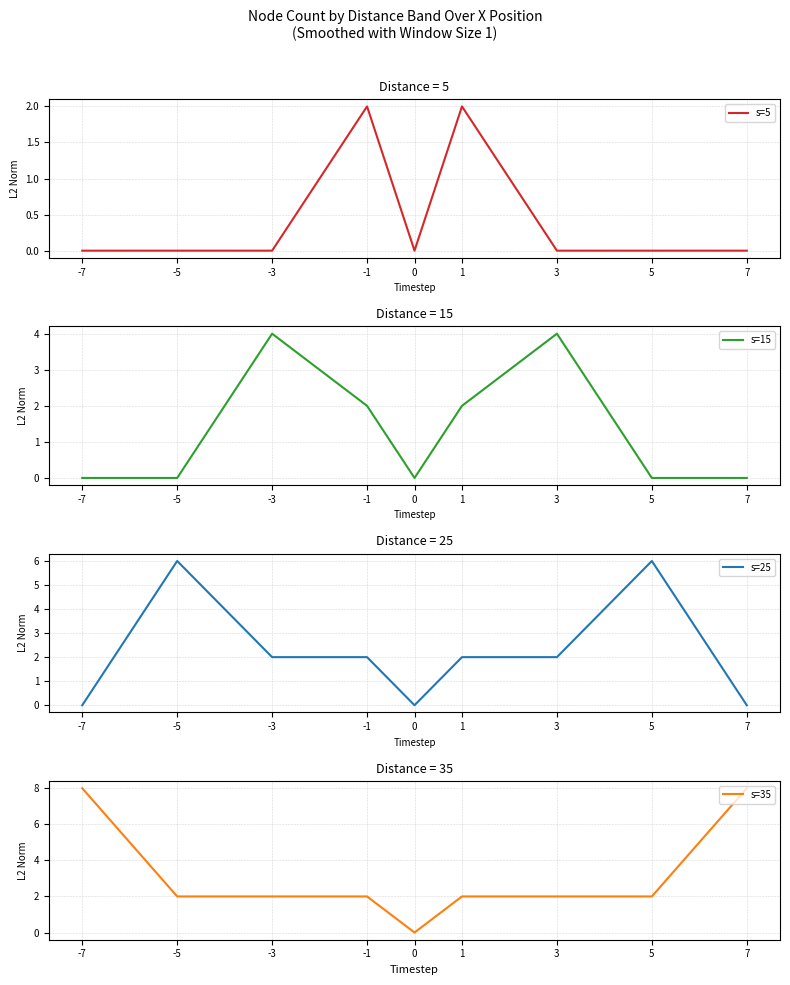

Which series changed the most between -7 and 3?

s=35